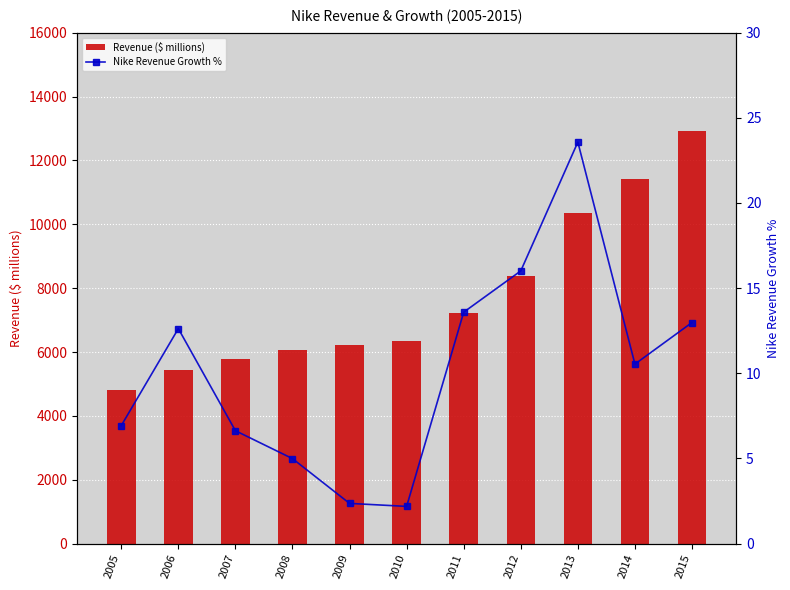

What is the value of the Nike Revenue Growth % bar at the 9th from the left?

23.6